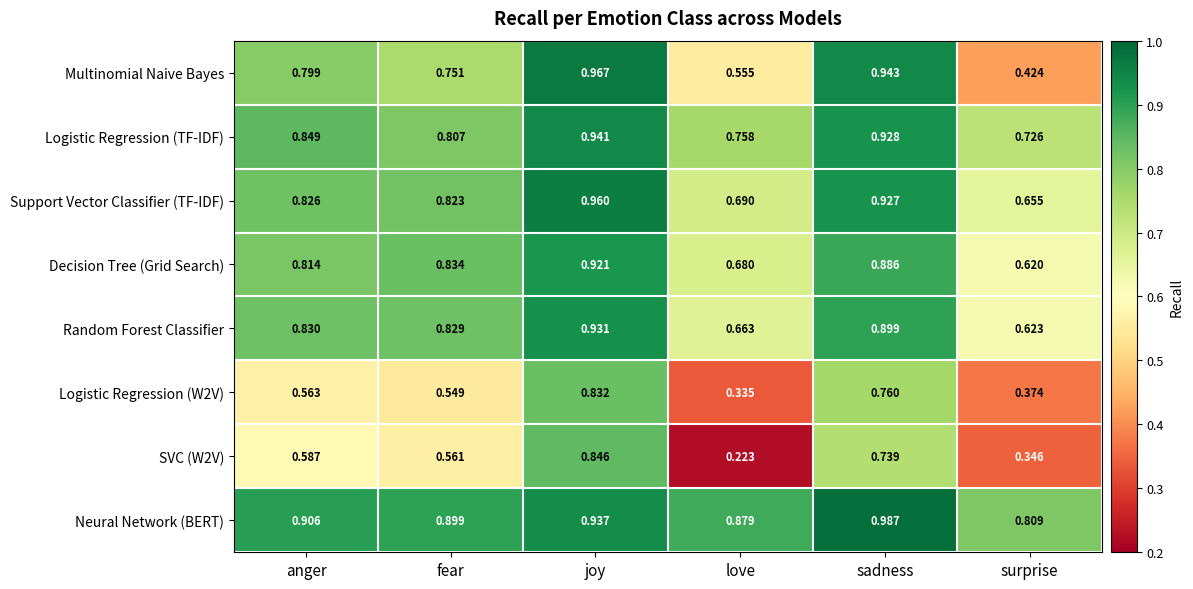

What is the total value across all series at surprise?

4.6